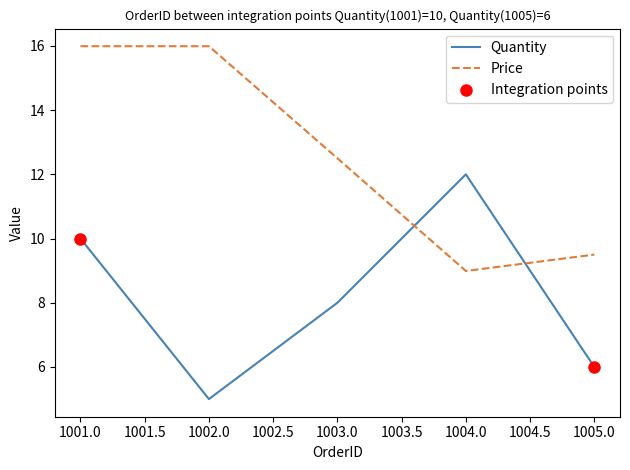

Which series has the largest total across all categories?

Price